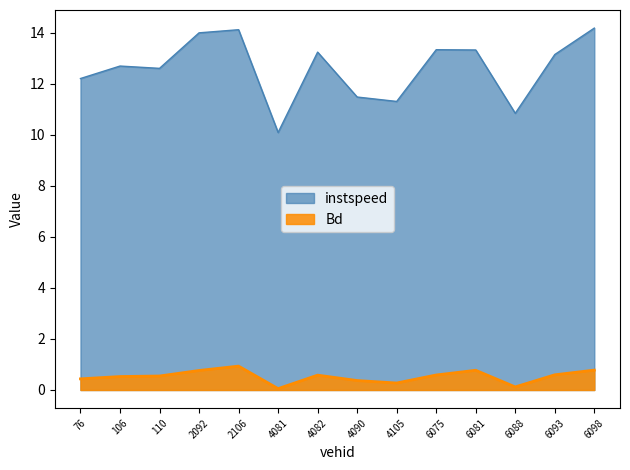

What is the minimum value for instspeed?

10.1